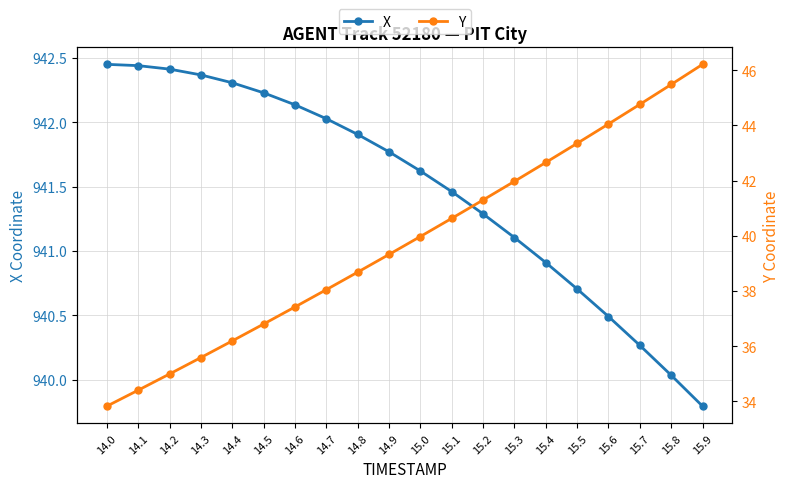

True or false: Y has more than 1 points higher than both neighbors.

False